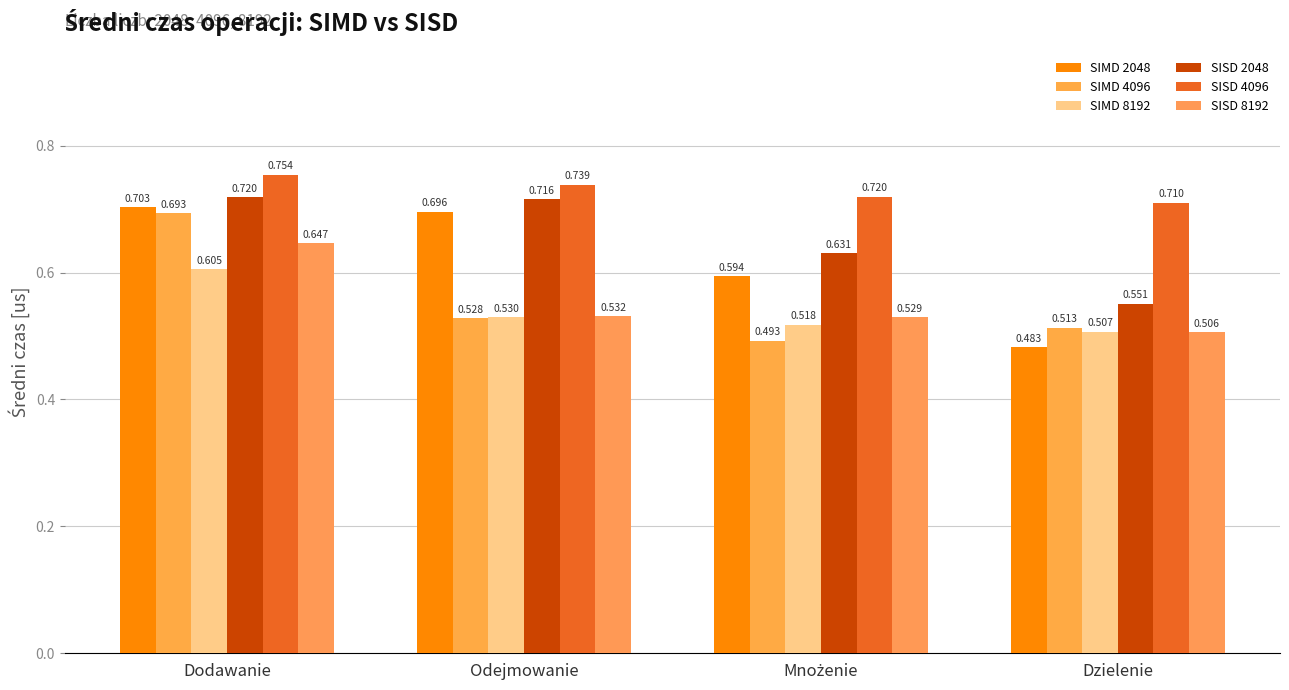

Does the chart contain stacked bars?

No